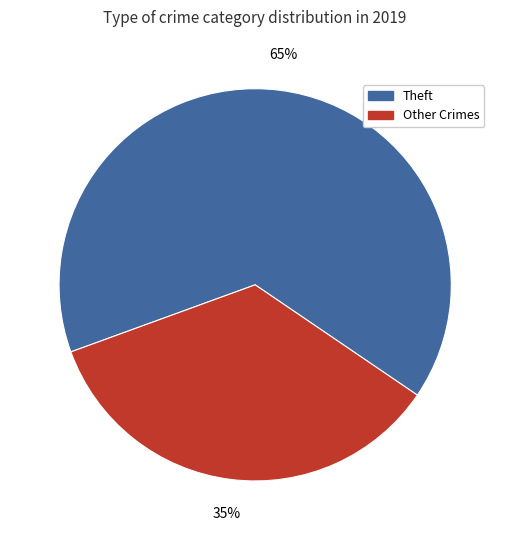

Is there any slice that represents more than half of the pie?

Yes